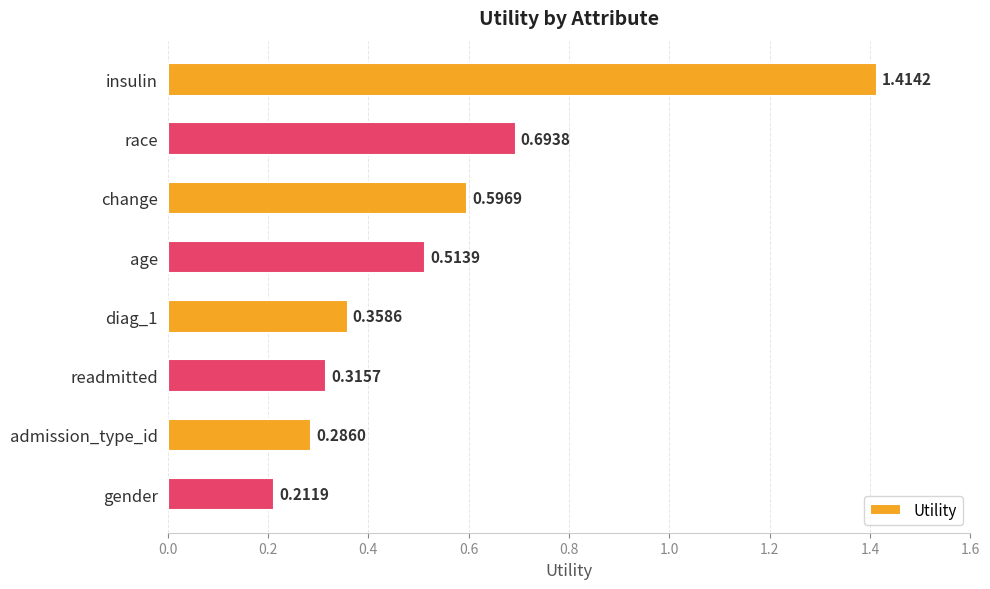

What is the label of the 5th bar from the bottom?

age